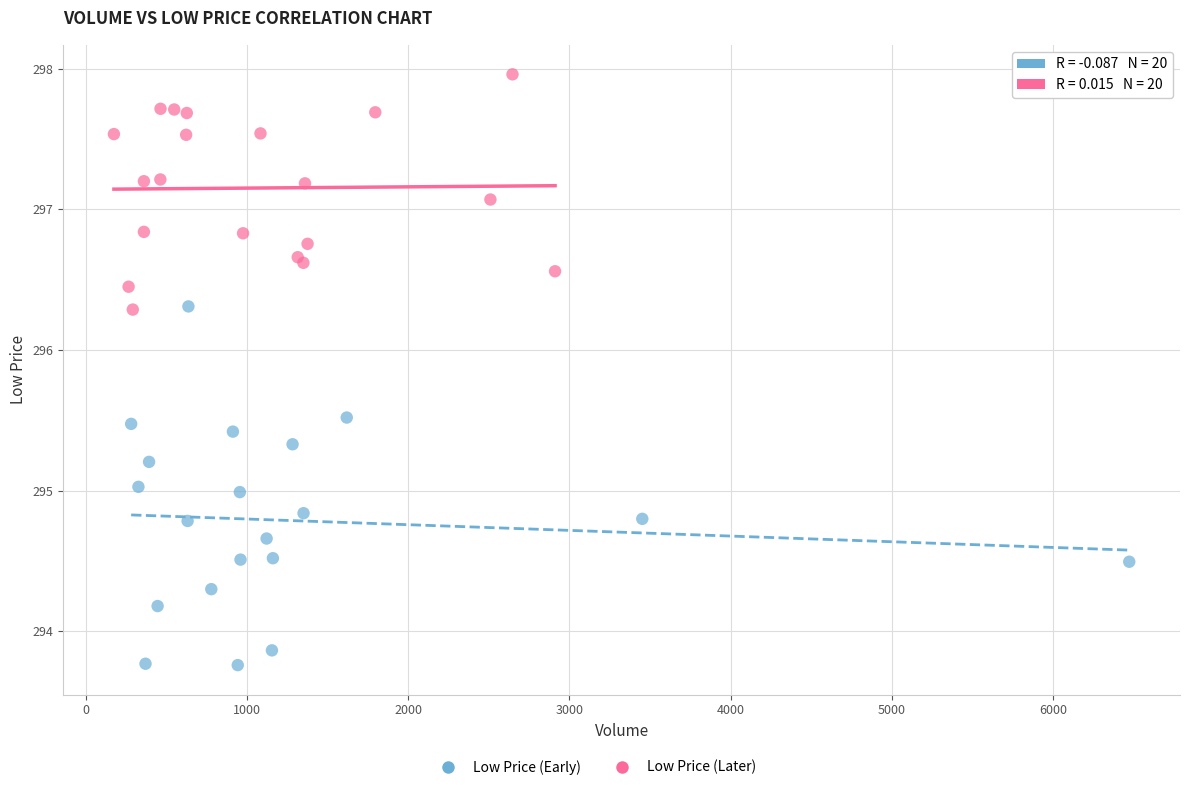

Which series has the widest spread of Y values?

Low Price (Early)